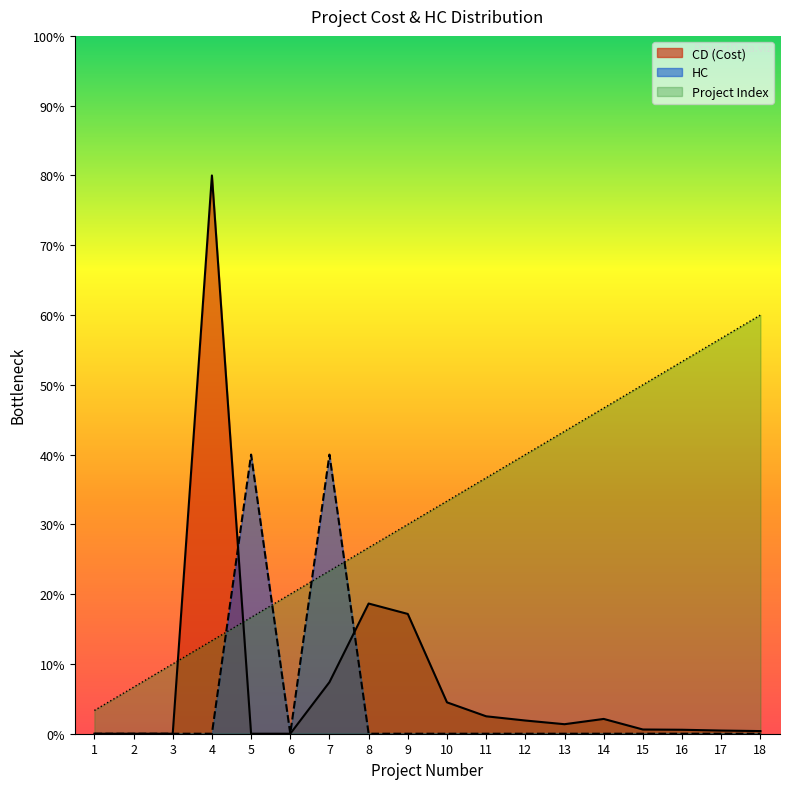

How many intersections are there between CD (Cost) and HC?

2